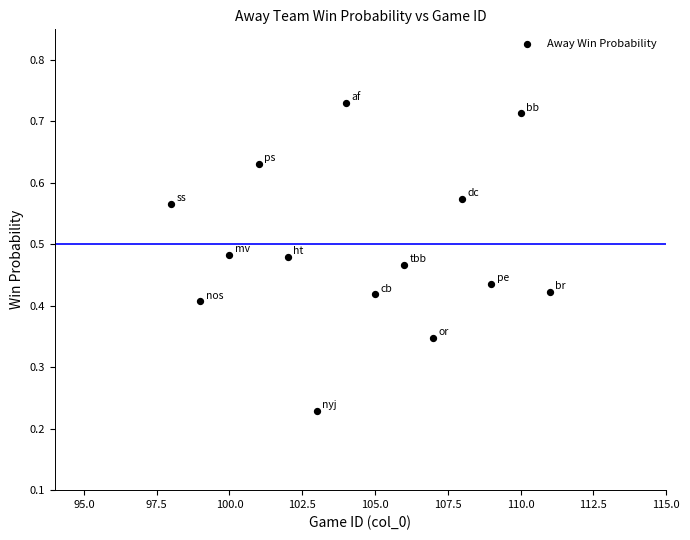

Count the number of points in this scatter plot.

14